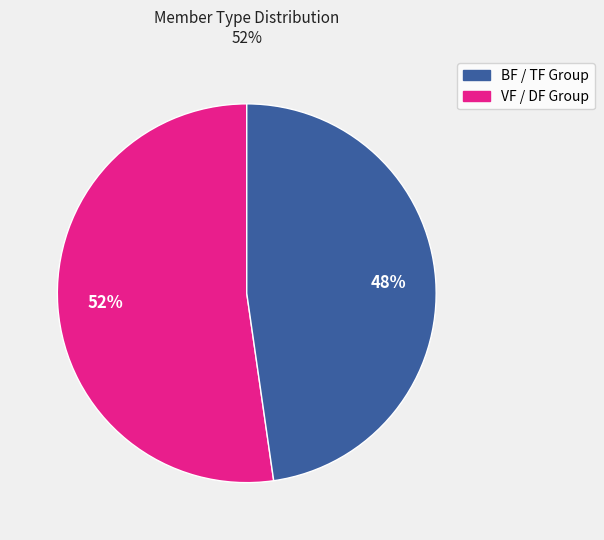

To the nearest percent, what percentage of the pie is VF / DF Group?

48%